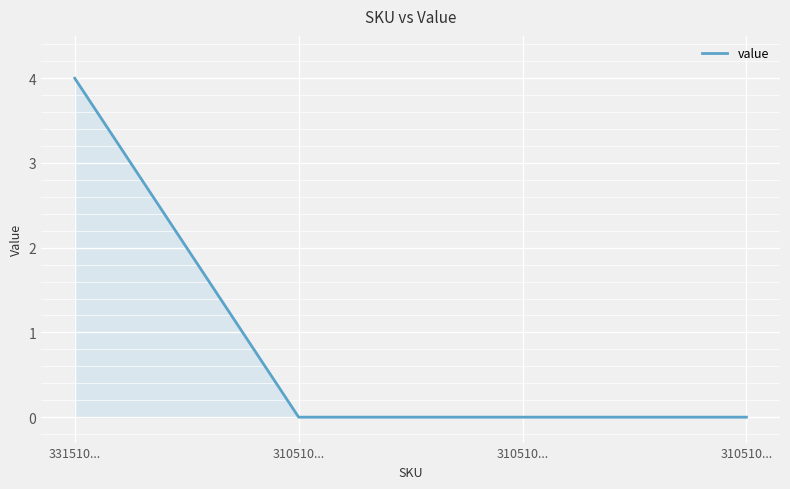

What is the average value?

1